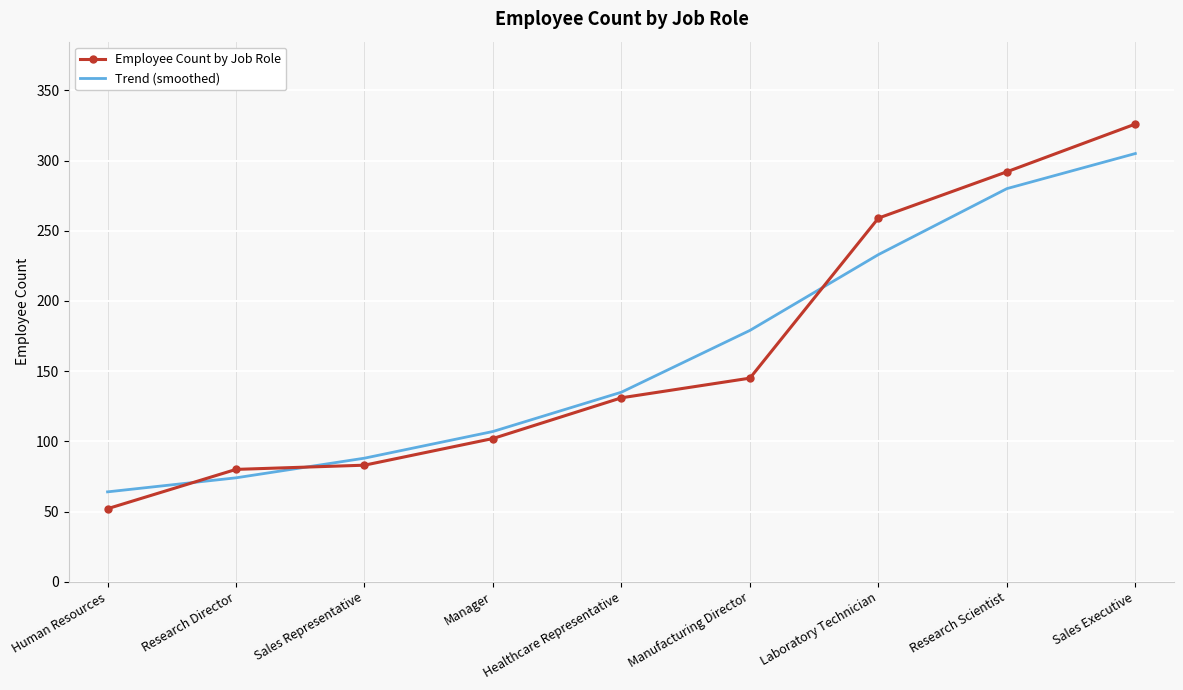

What is the sum of the Trend (smoothed) values at Manager and Manufacturing Director?

286